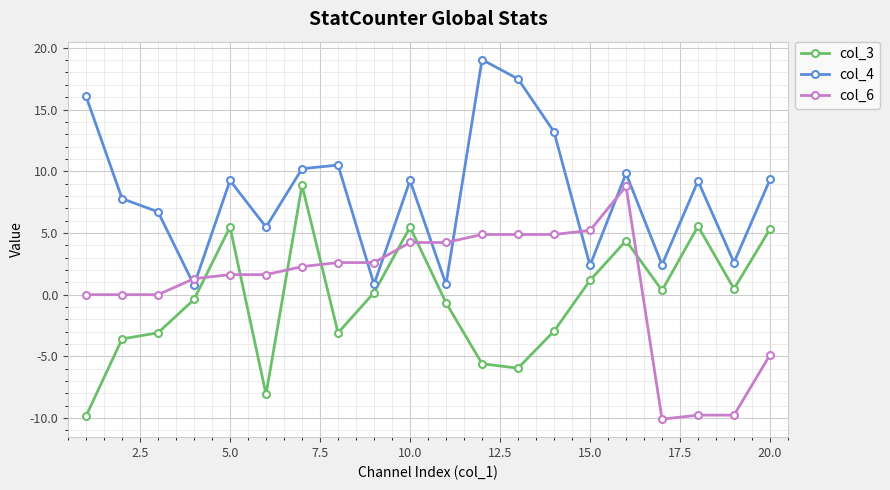

What is the minimum value for col_3?

-9.8